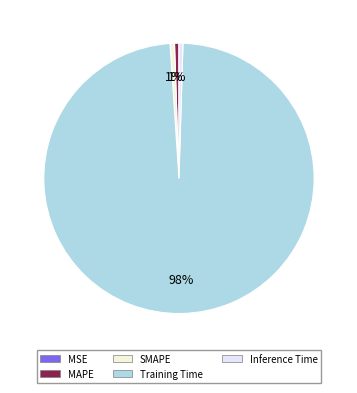

How much of the chart is everything except SMAPE?

99.5%